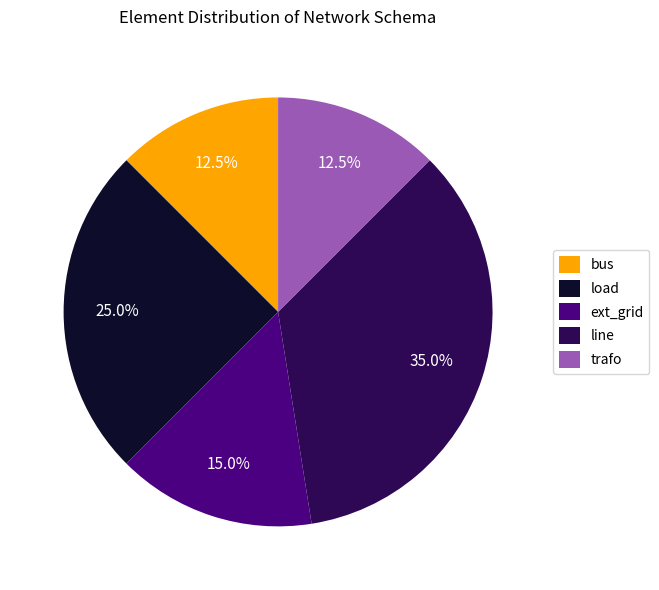

Between trafo and line, which is larger?

line